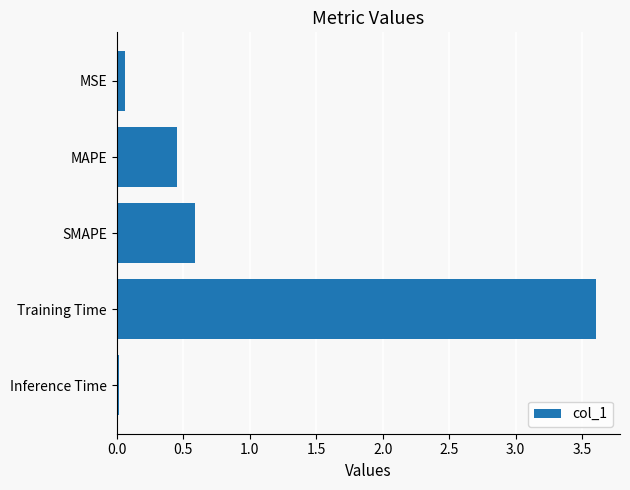

How many bars are there in total?

5